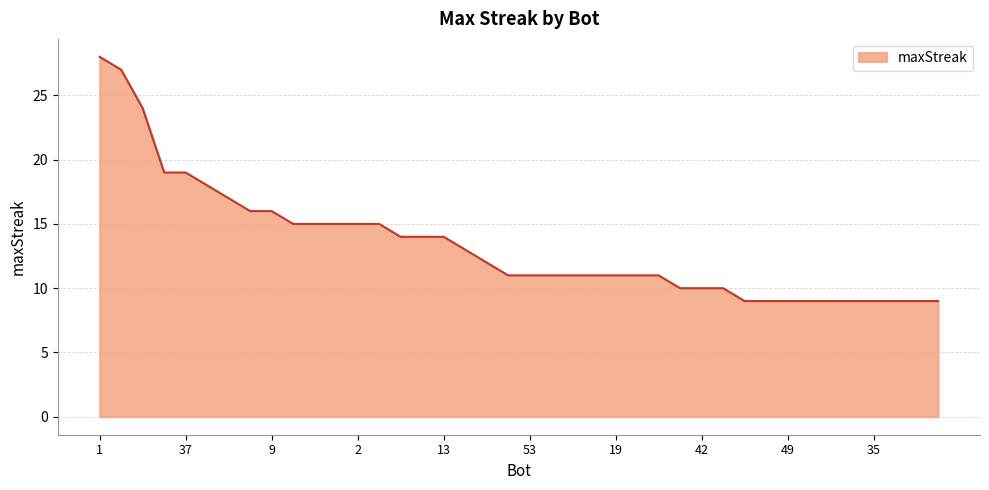

Does the chart have visible grid lines?

Yes